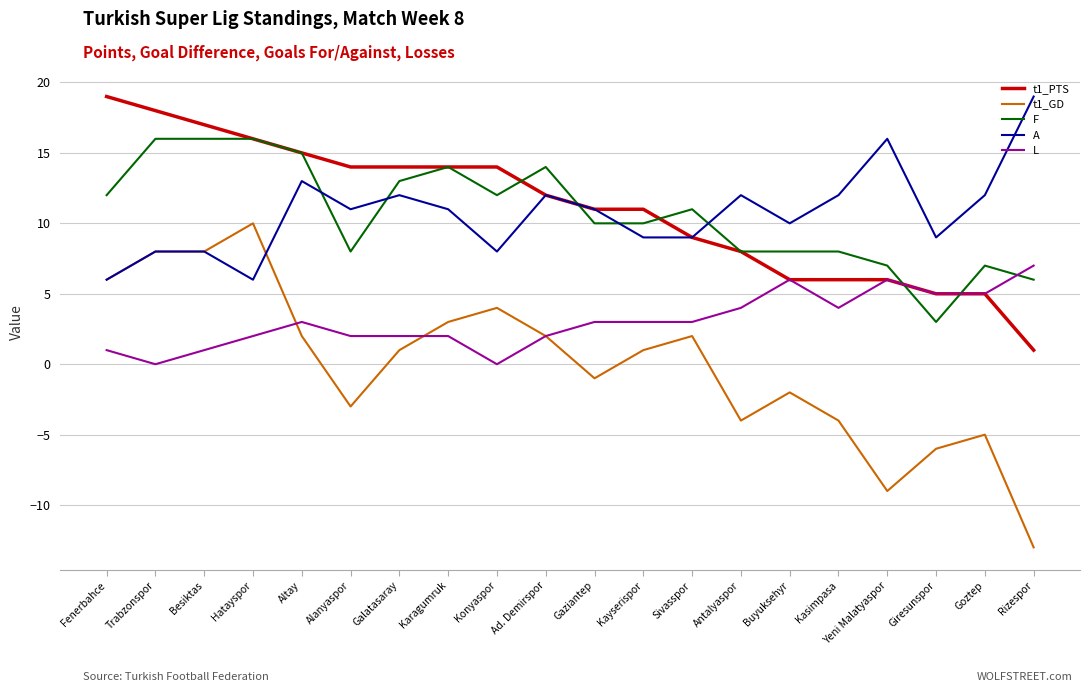

What value does the F series have at Buyuksehyr?

8